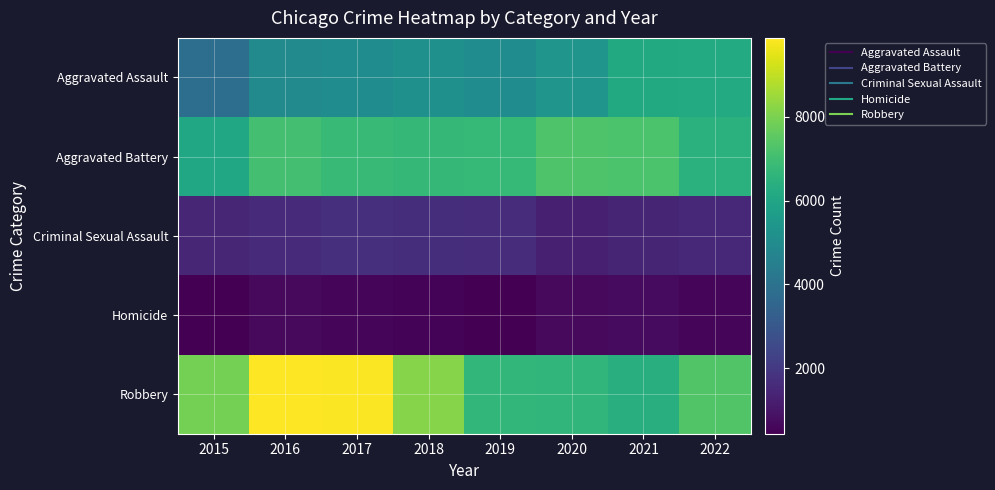

Which series has the largest total across all categories?

Robbery